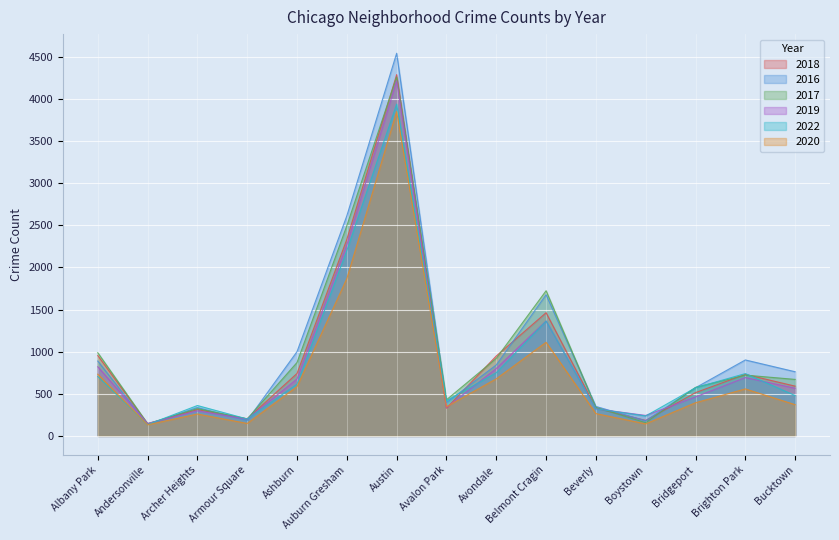

Where is the first local maximum for 2022?

Archer Heights